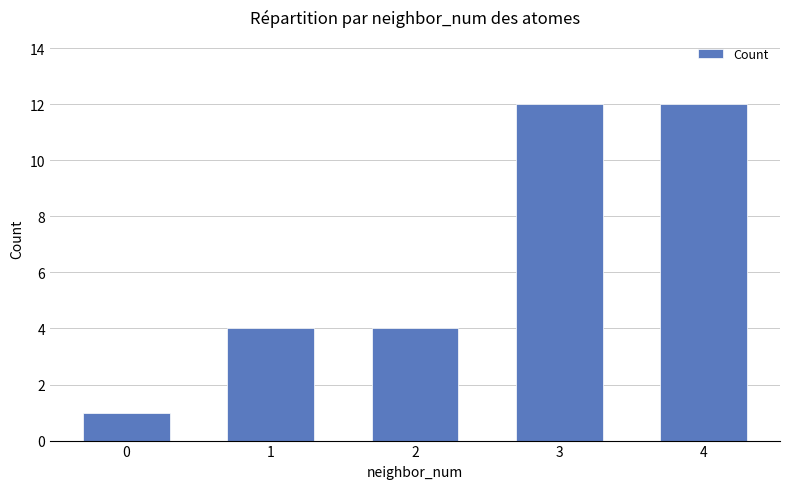

The chart shows a value of 12 at 4. True or false?

True